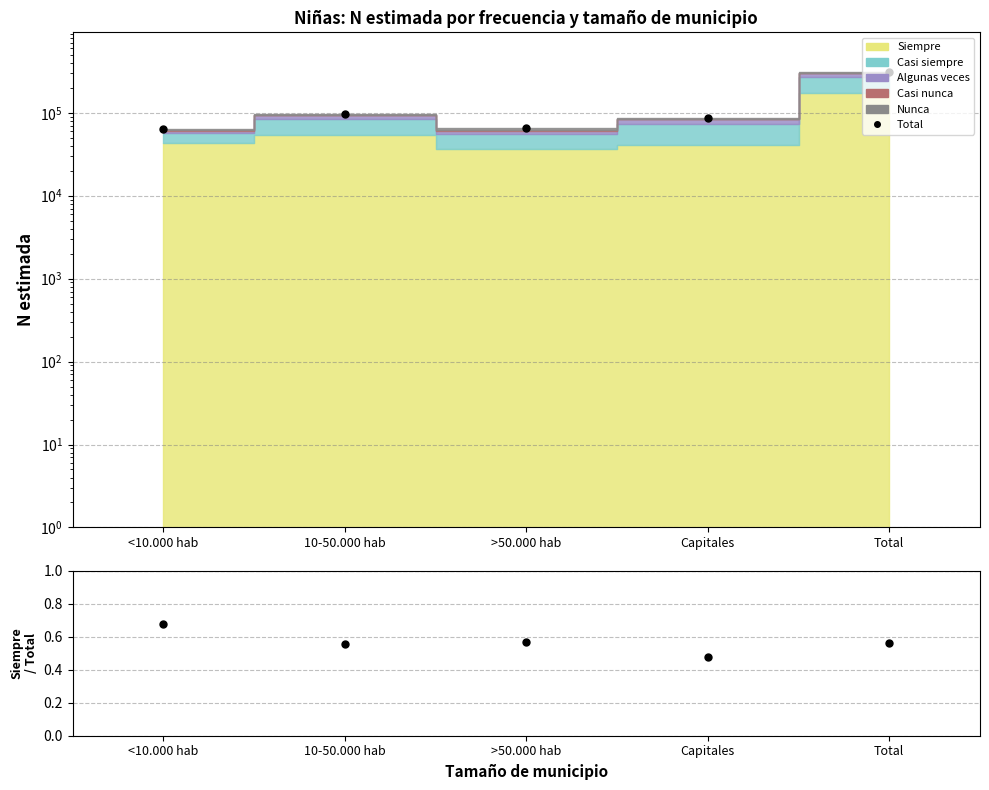

What is the maximum value shown in the chart?

311518